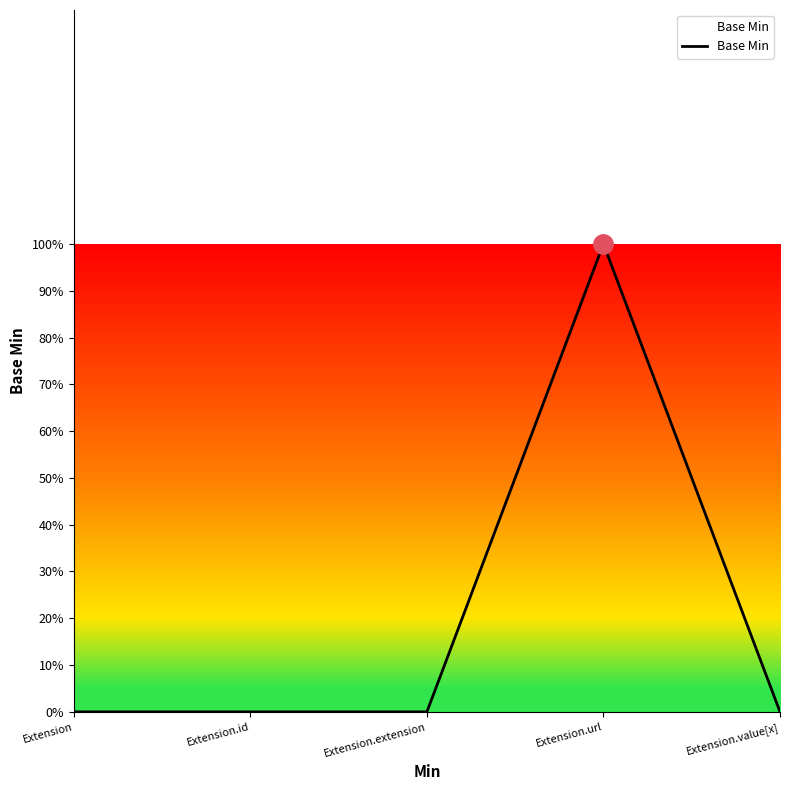

What is the change in value from Extension to Extension.url?

+1